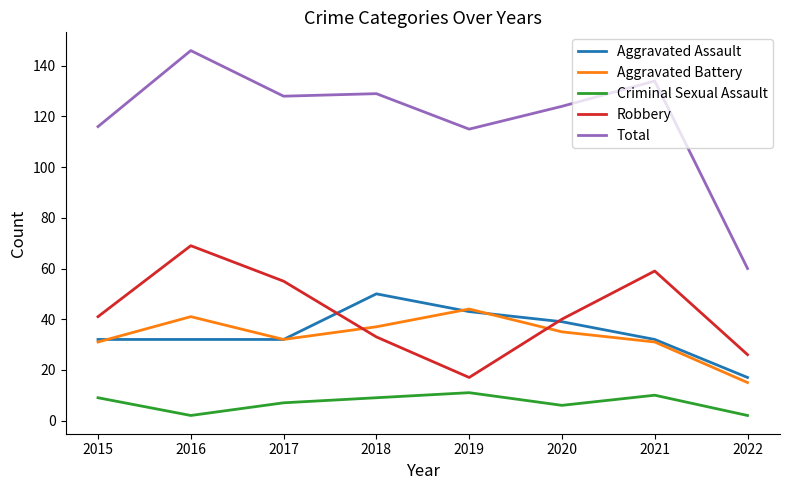

The value of Criminal Sexual Assault at 2015 is 9. True or false?

True